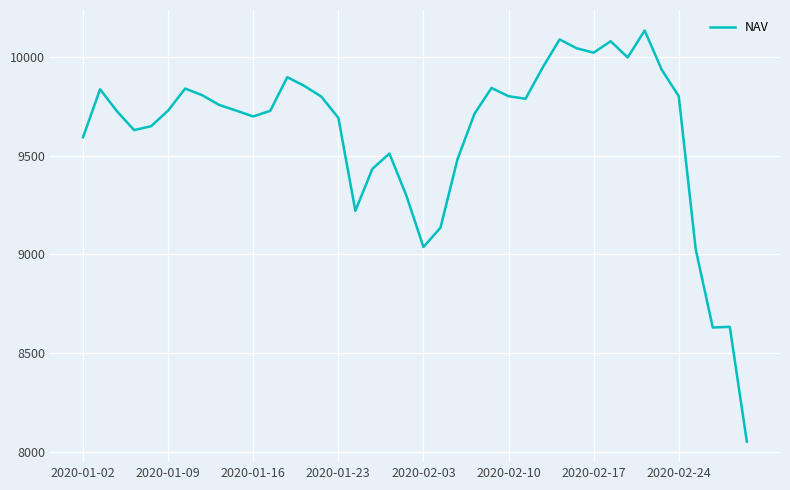

What is the minimum value shown in the chart?

8051.4